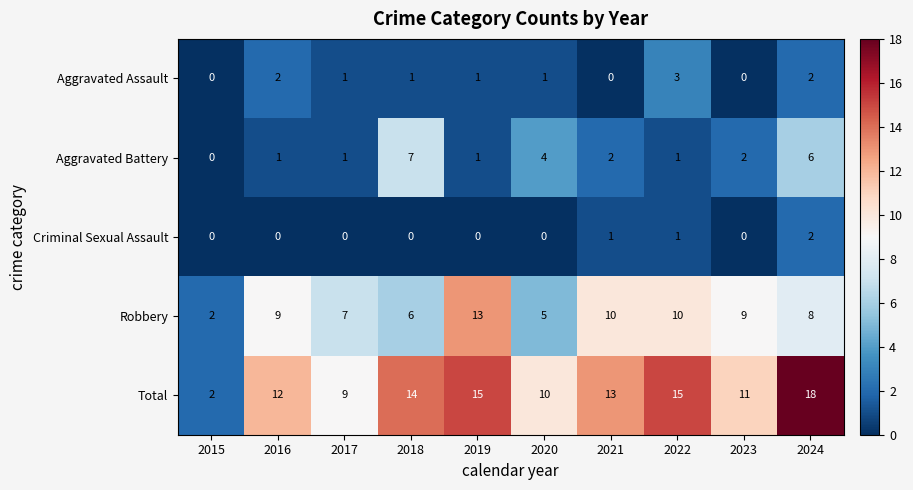

Rank the series at 2018 from lowest to highest value.

Criminal Sexual Assault, Aggravated Assault, Robbery, Aggravated Battery, Total